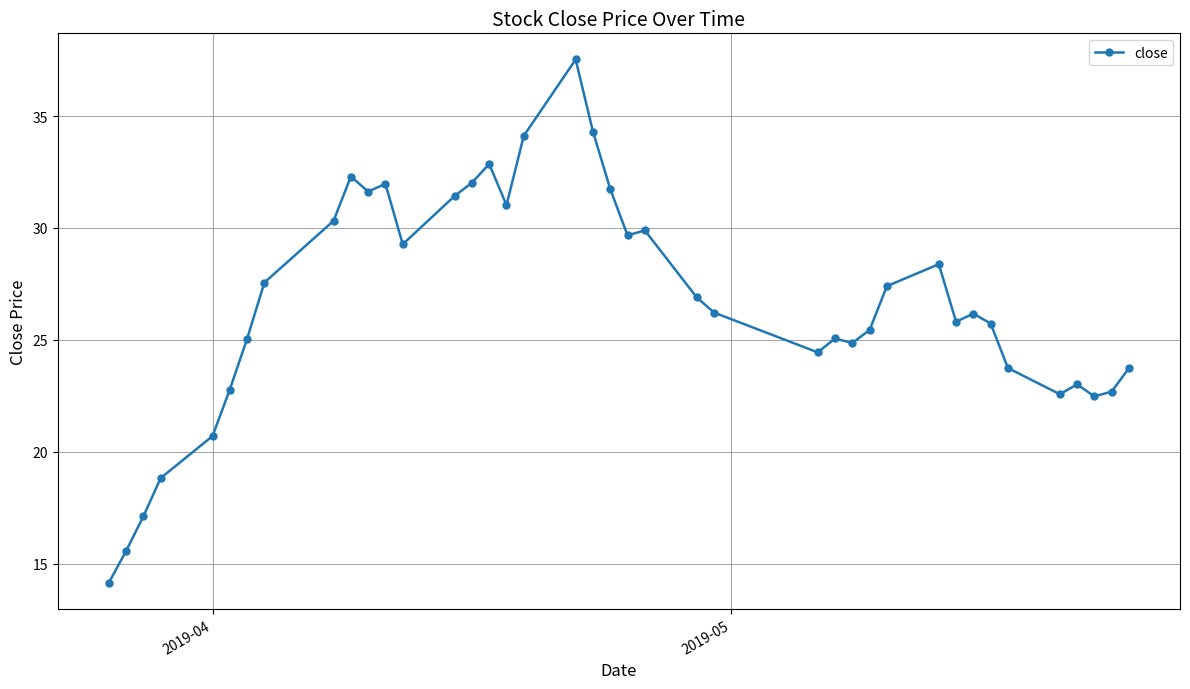

What is the value of the 22nd point from the left?

29.7